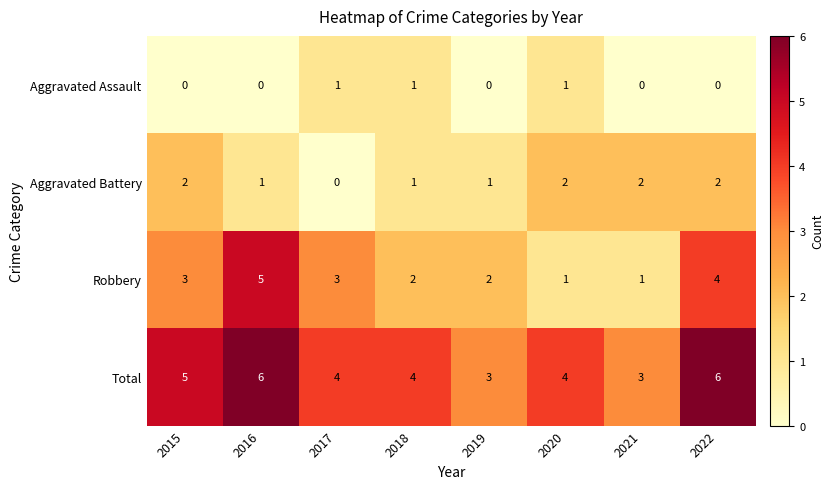

What is the maximum value for Total?

6